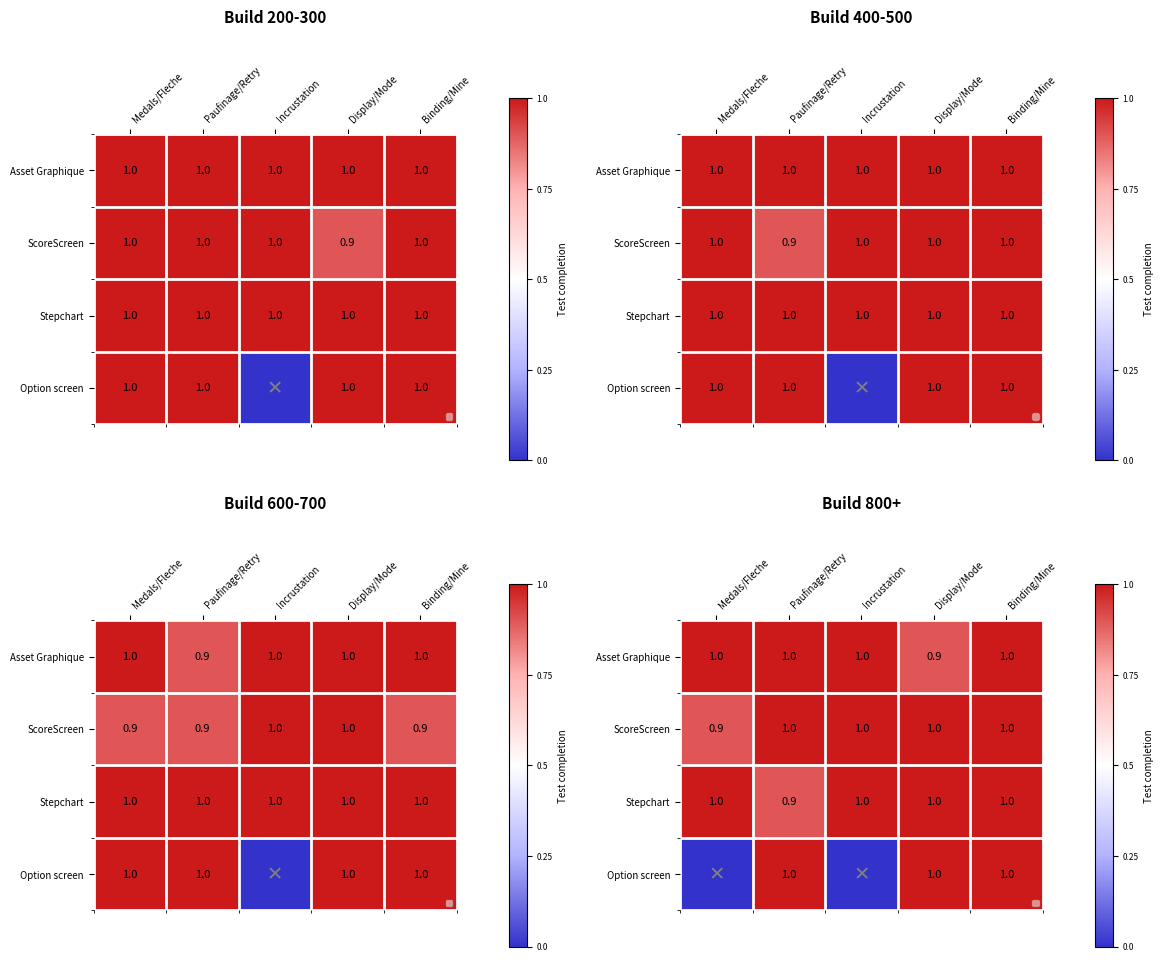

What is the approximate value of Option screen at Display/Mode?

1.0